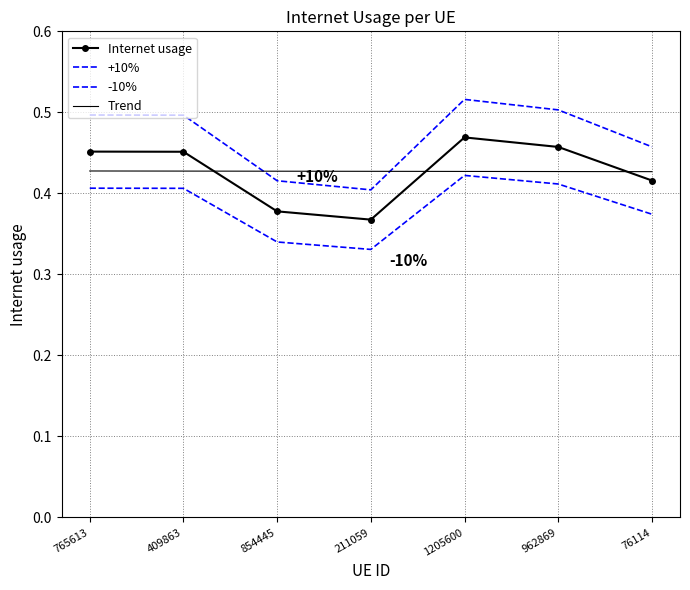

What is the label of the 6th point from the left?

962869